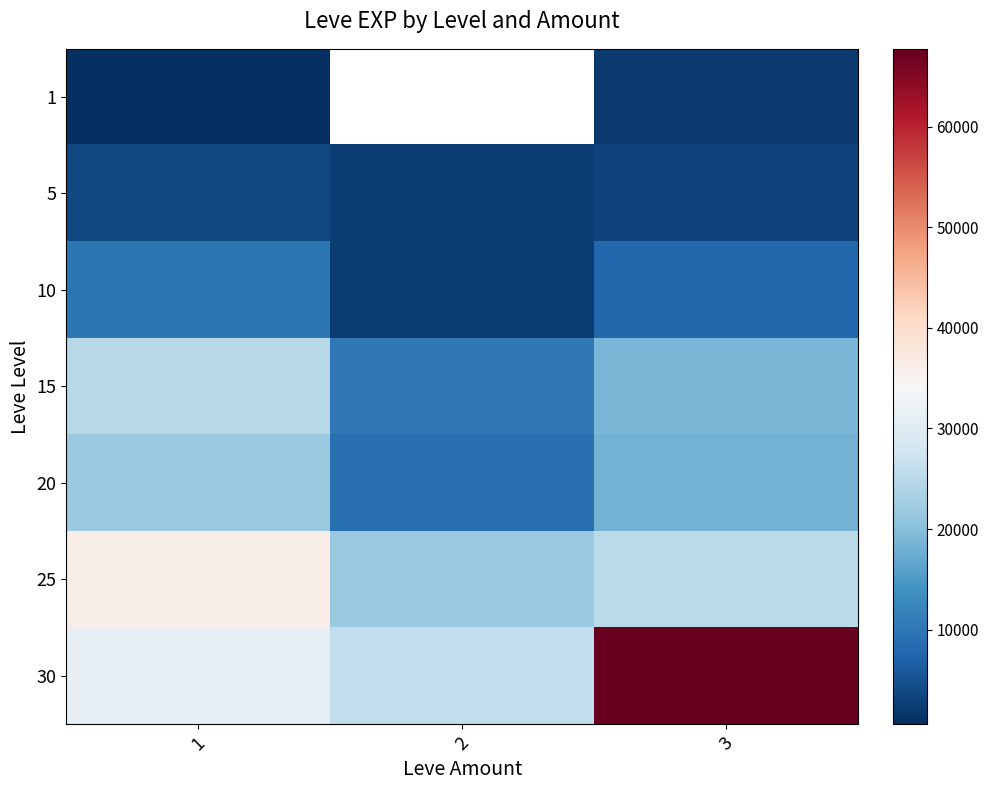

Which category has the lowest value in the 15 series?

2